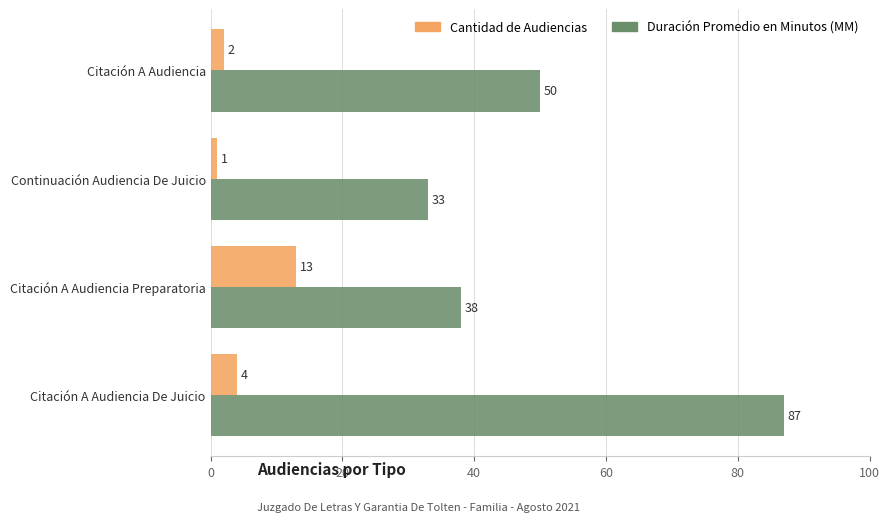

What is the maximum value for Cantidad de Audiencias?

13